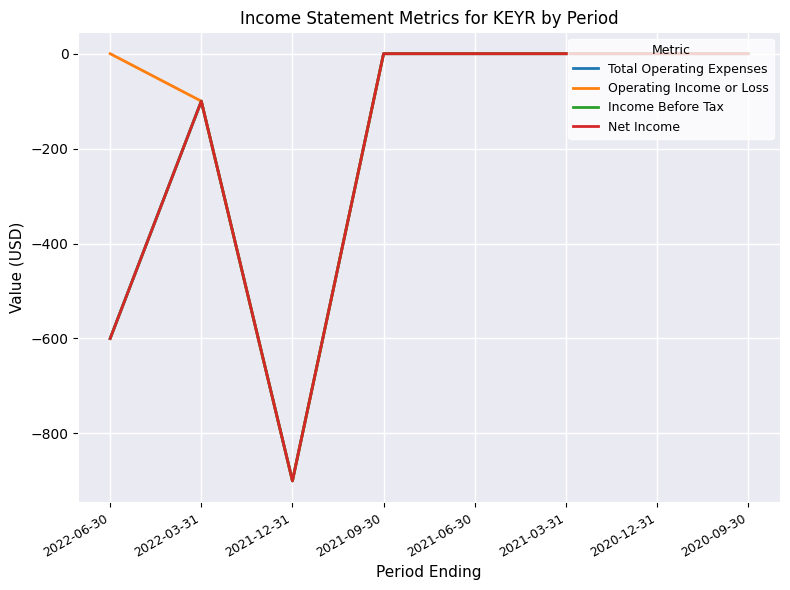

The Net Income series shows 529 at 2020-12-31. True or false?

False